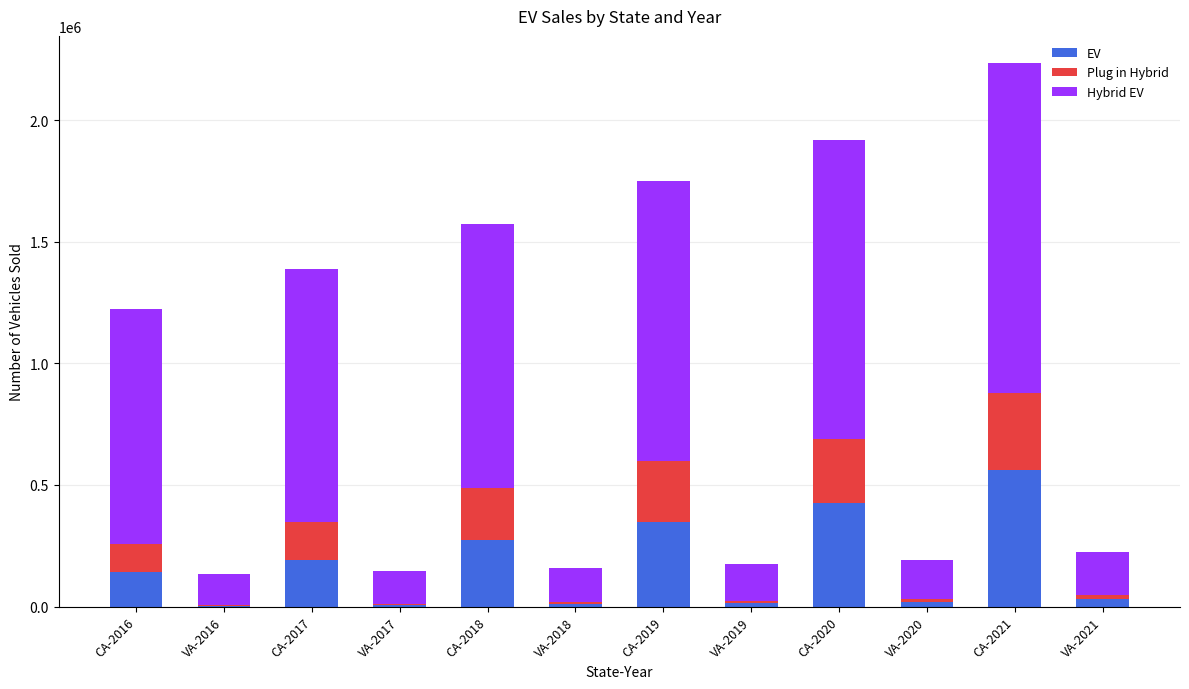

At which category is the sum across all series the highest?

CA-2021